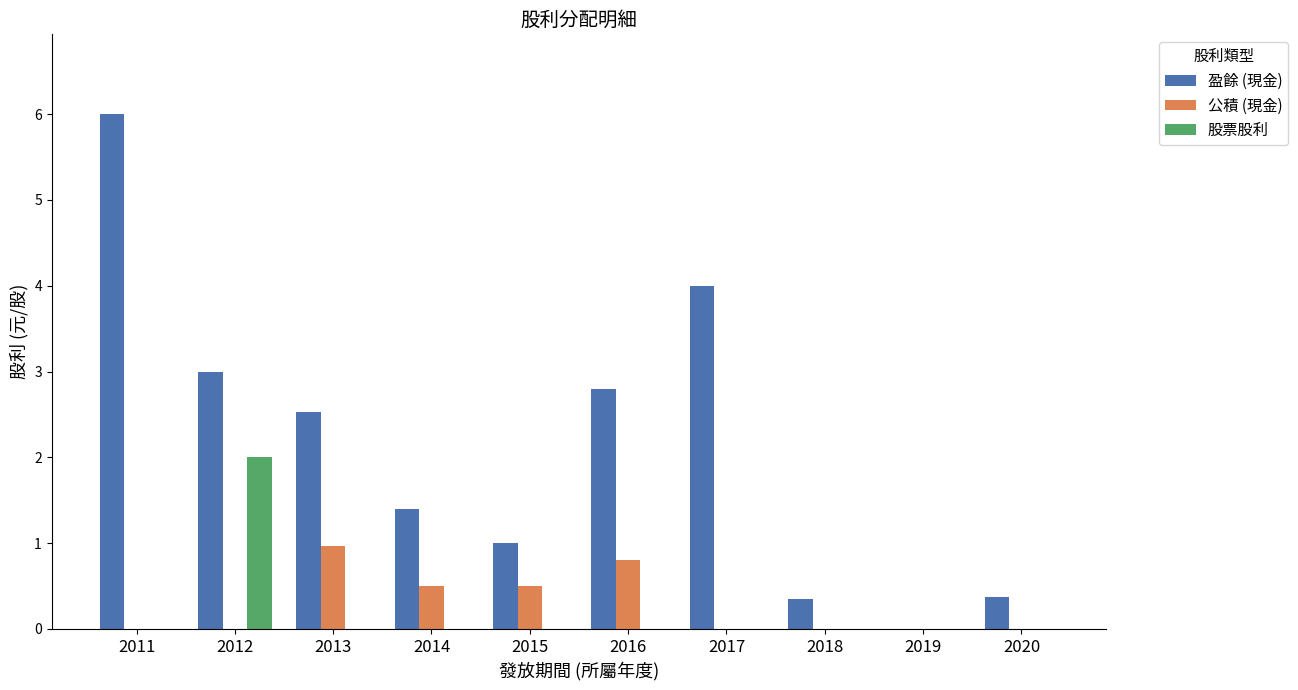

True or false: 盈餘 (現金) has a value of 0.0 at 2019.

True